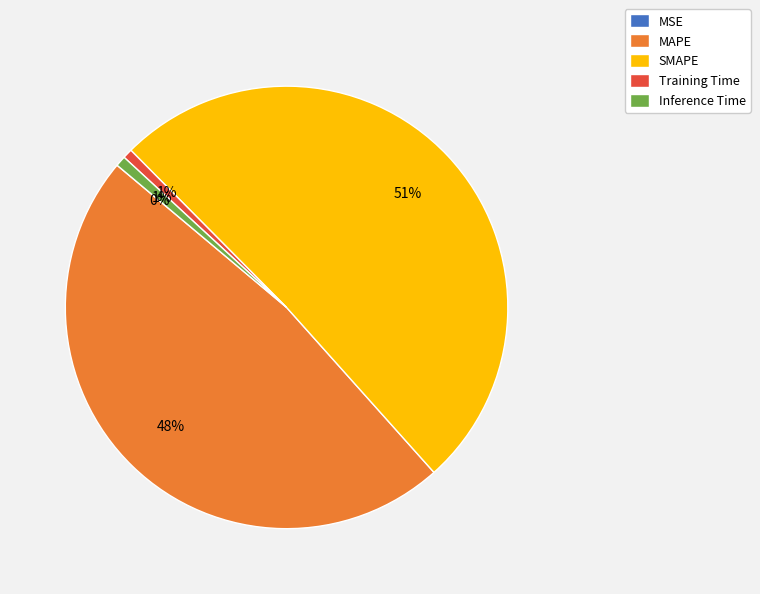

Is there any slice that represents more than half of the pie?

Yes